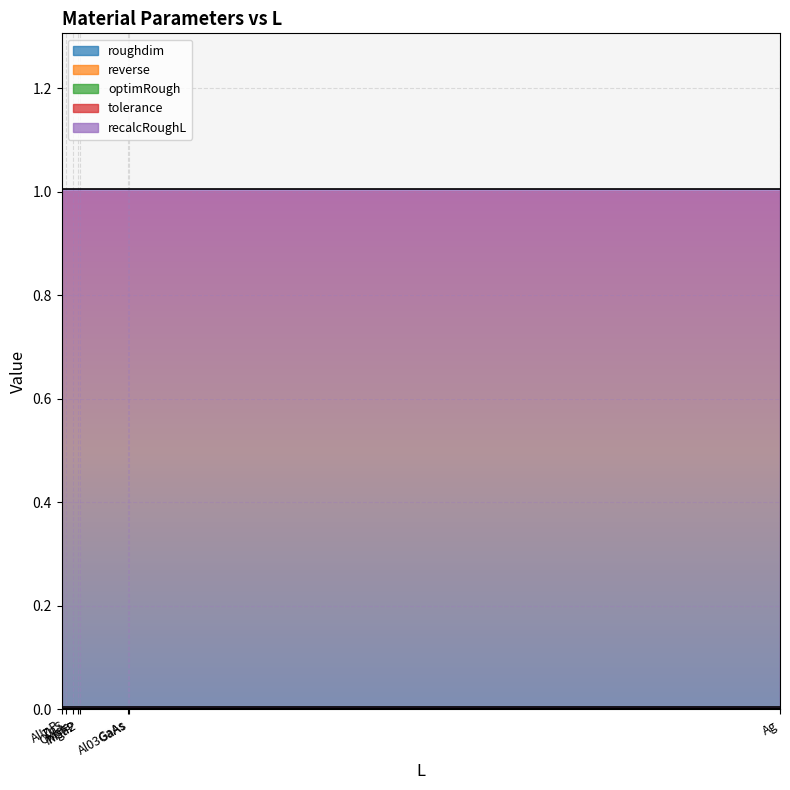

Which series has the widest spread of values?

roughdim